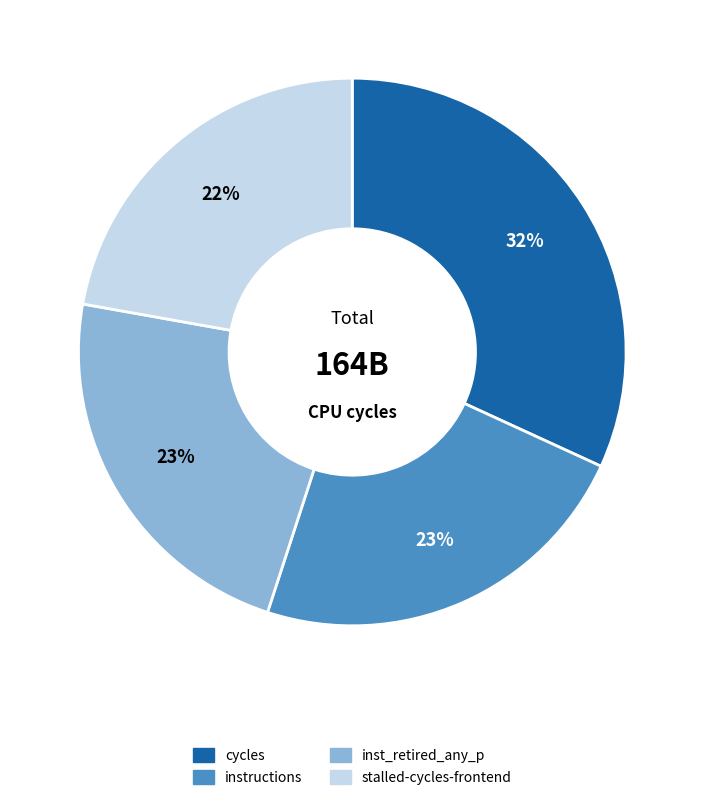

Is there a majority slice in this chart?

No